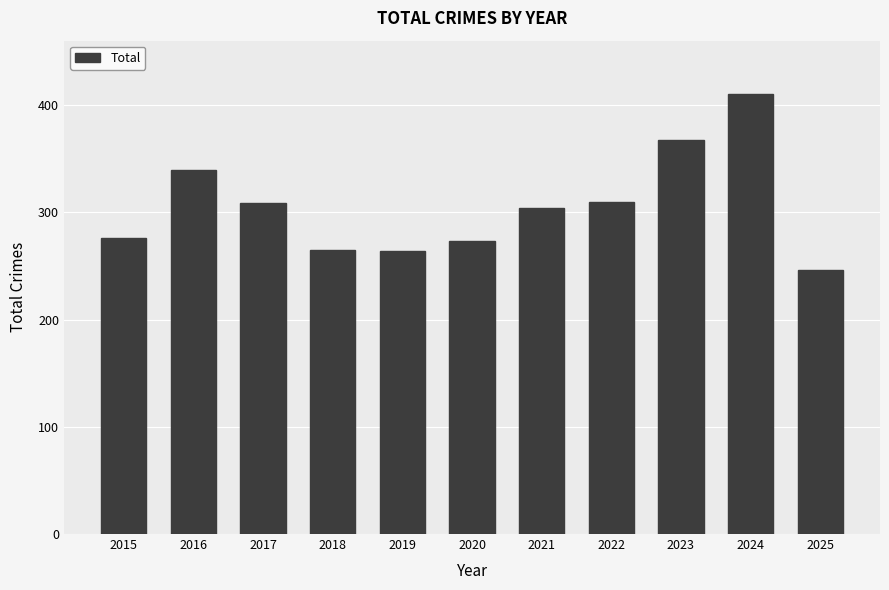

Where is the data nearest to the value 328?

2016